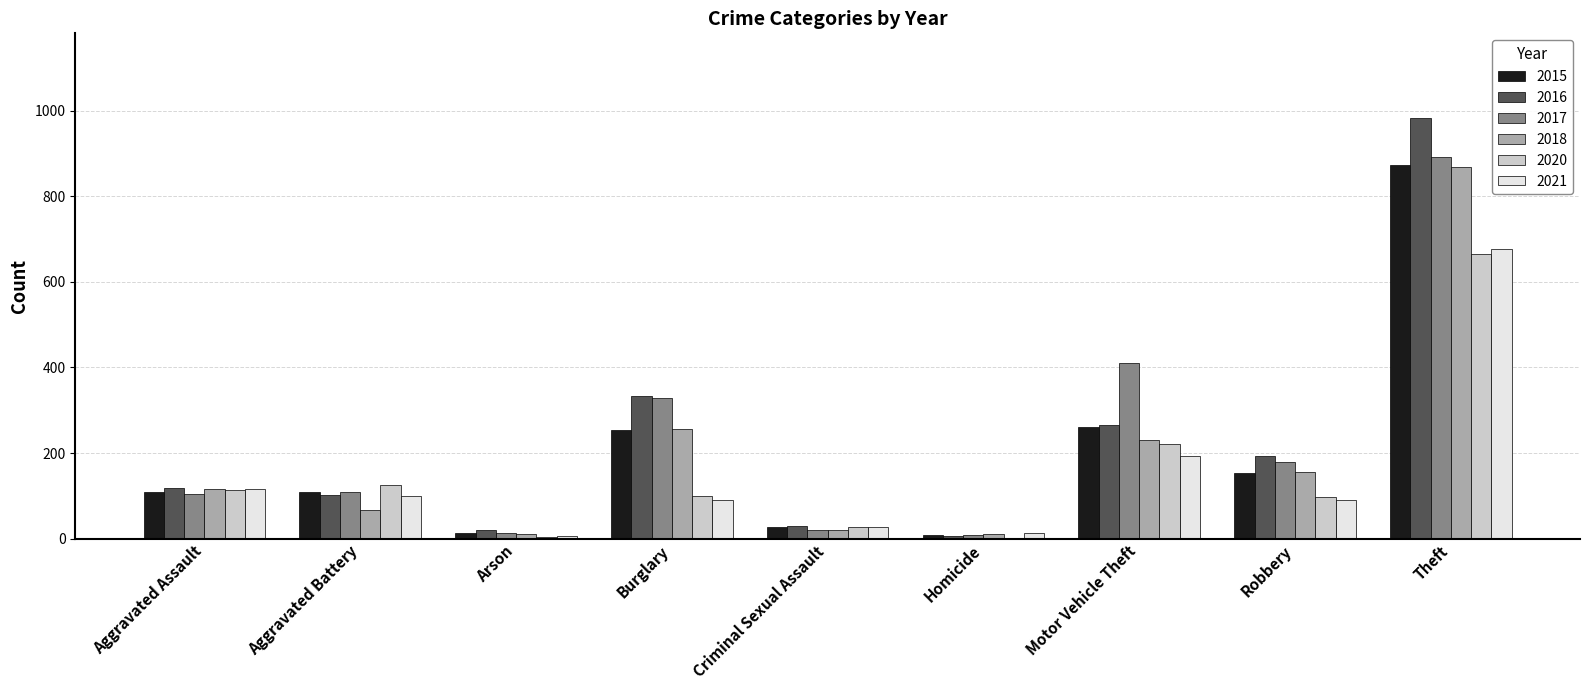

Is it true that 2015 equals 254 at Burglary?

True